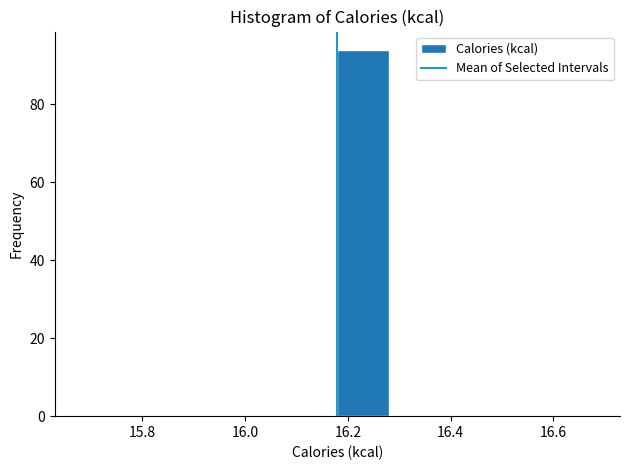

Which range on the x-axis has the tallest bar?

16.18 to 16.28